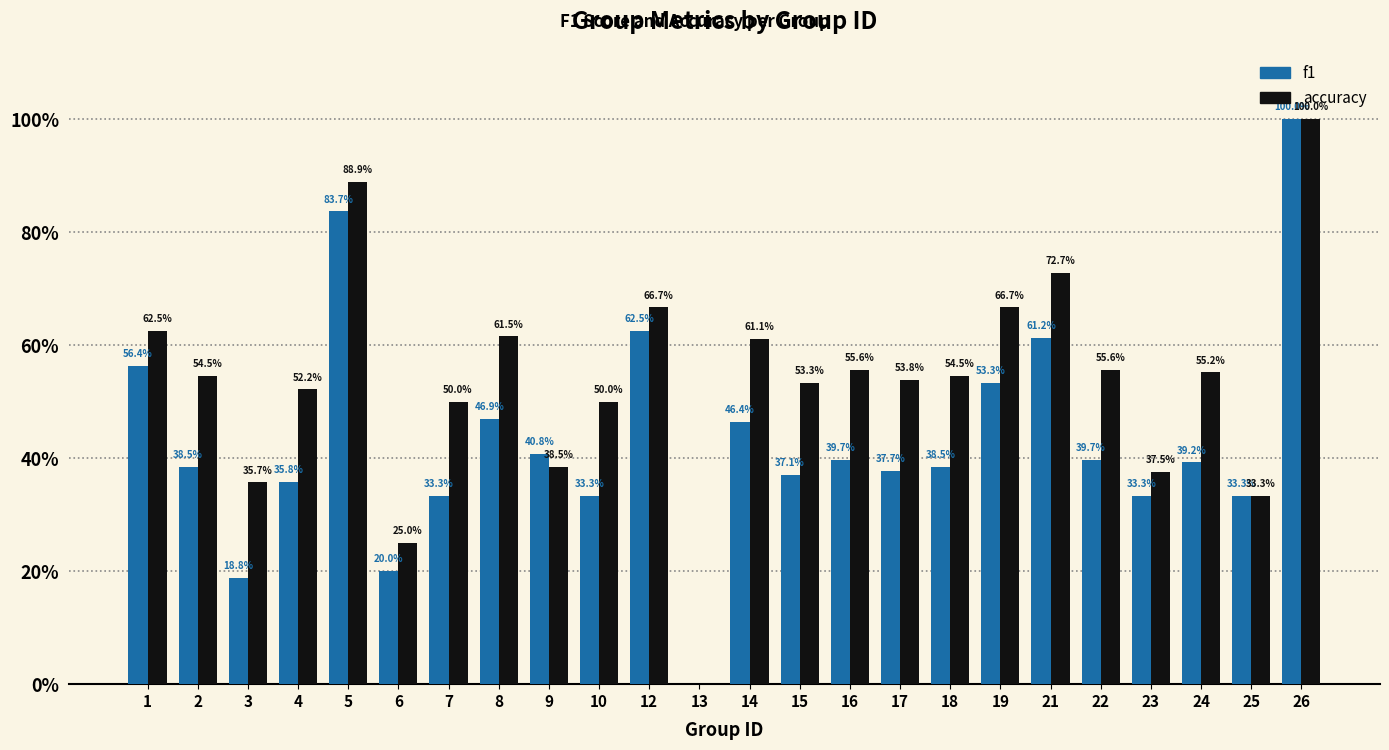

What are all the series names shown in the legend?

f1, accuracy